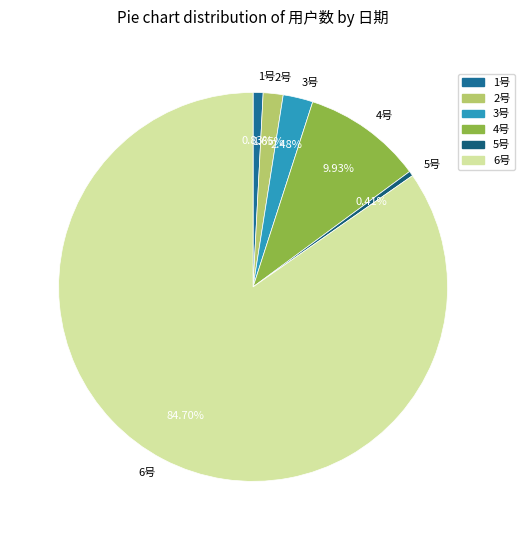

Which has a higher value, 4号 or 1号?

4号